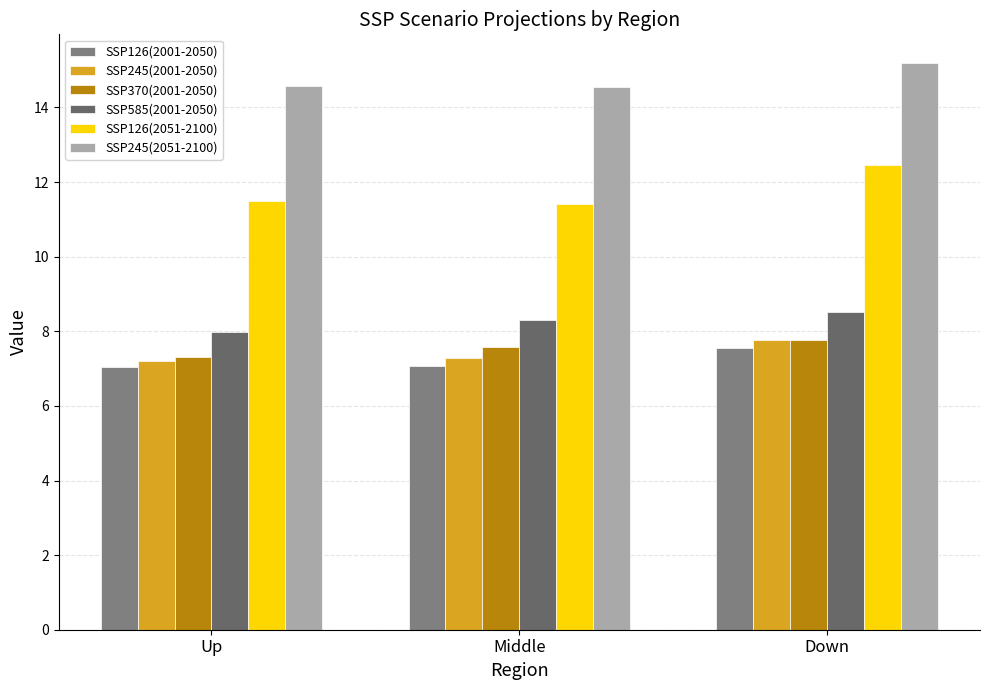

What is the difference between the SSP245(2001-2050) values at Middle and Down?

0.5